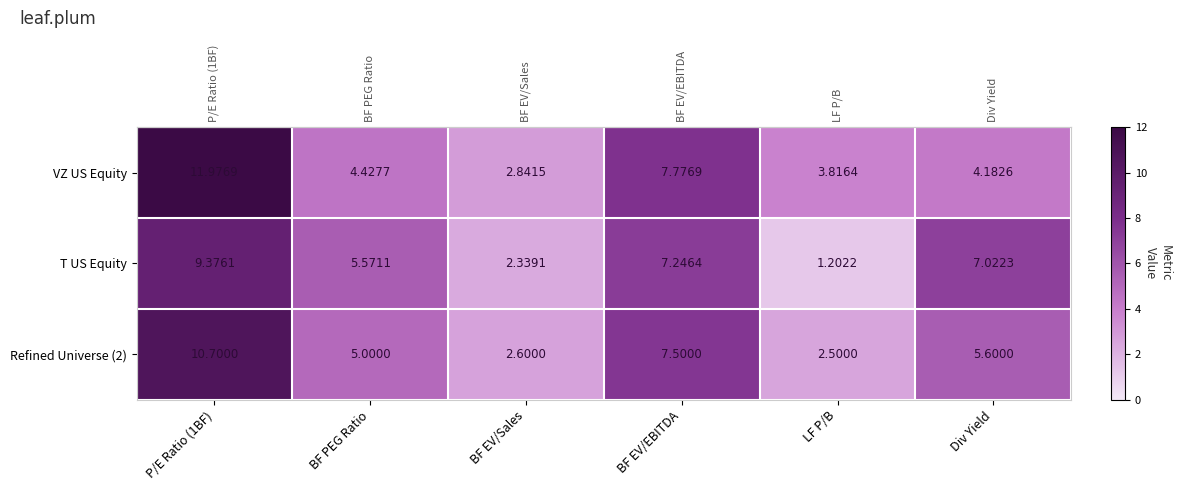

Between P/E Ratio (1BF) and BF PEG Ratio, which series saw the biggest shift?

VZ US Equity